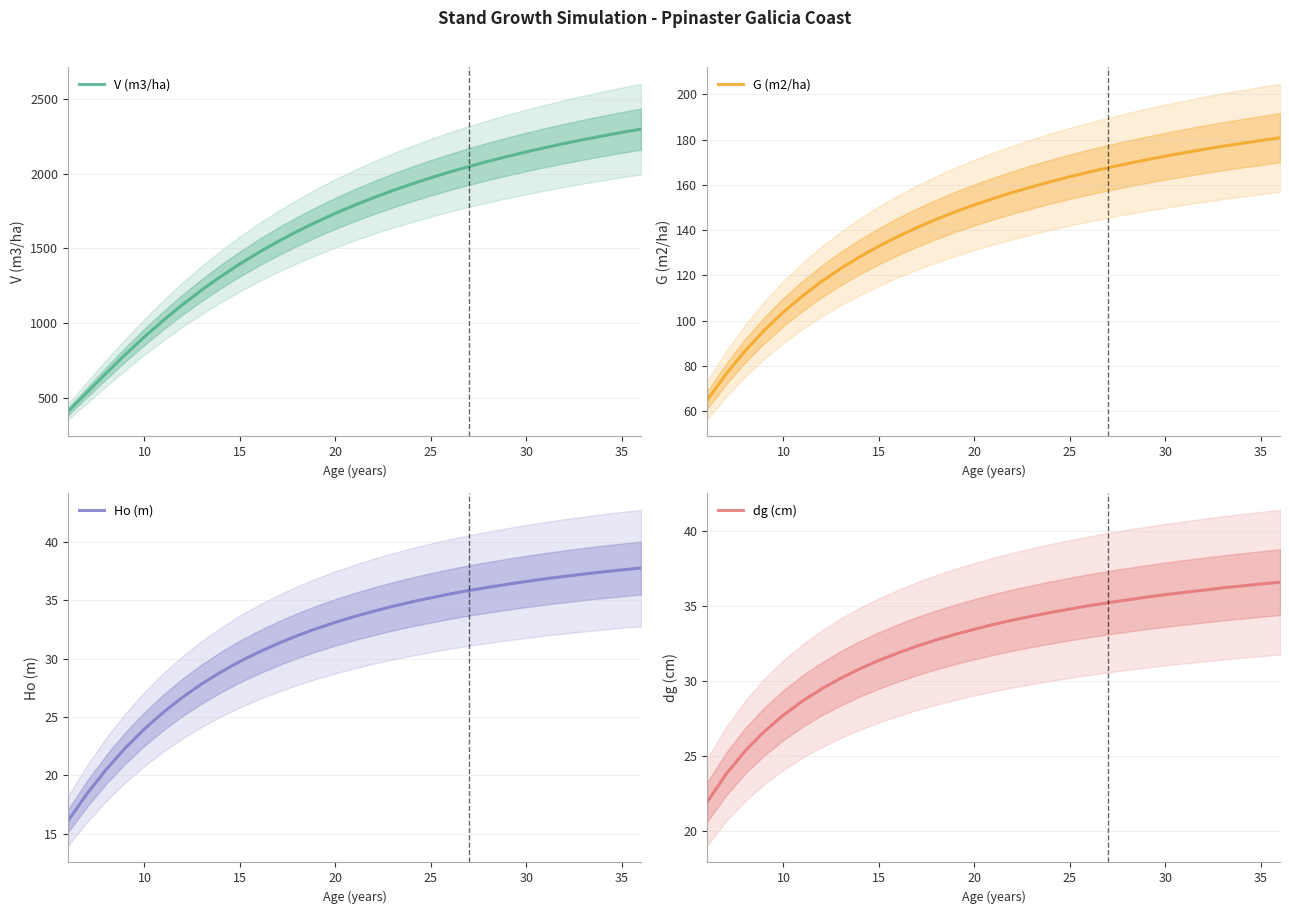

What is the minimum value for V (m3/ha)?

406.4